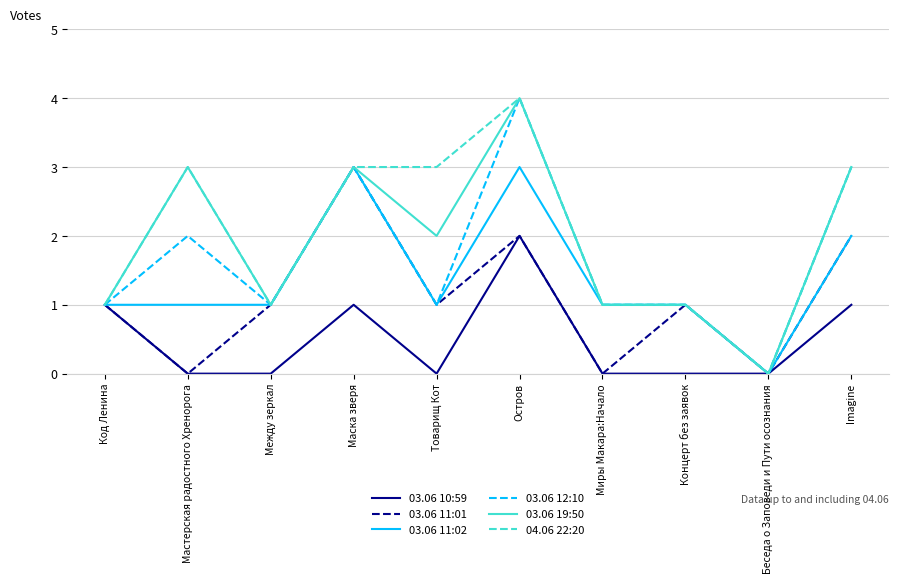

Is it true that 03.06 12:10 equals 0 at Товарищ Кот?

False